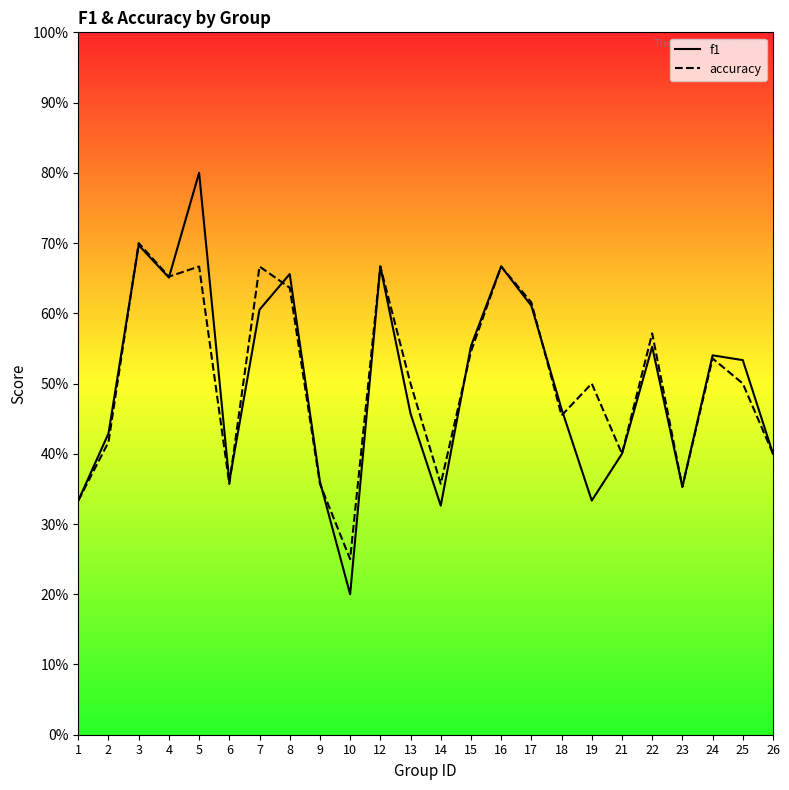

True or false: accuracy and f1 intersect in this chart.

True